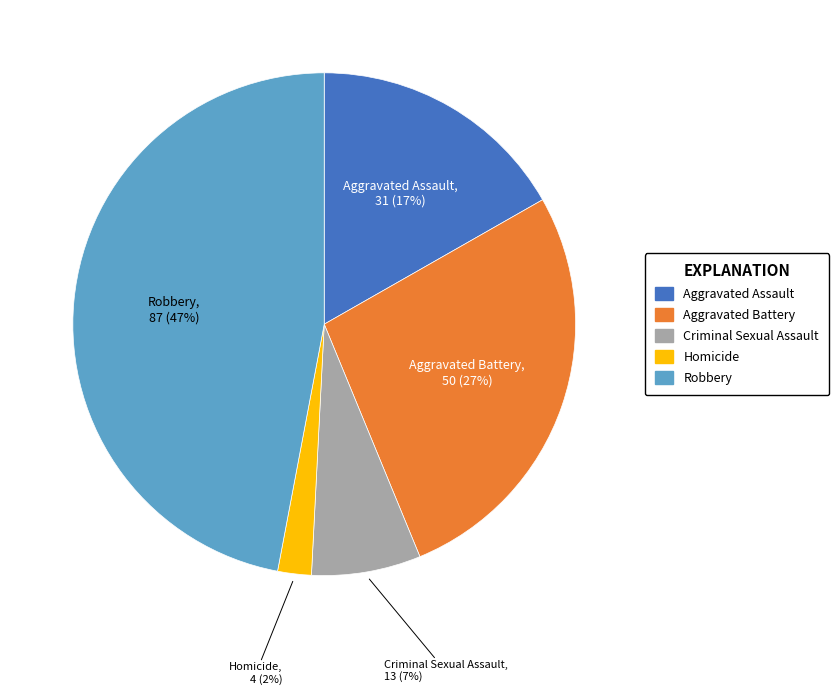

Rank the categories by value from highest to lowest.

Robbery, Aggravated Battery, Aggravated Assault, Criminal Sexual Assault, Homicide